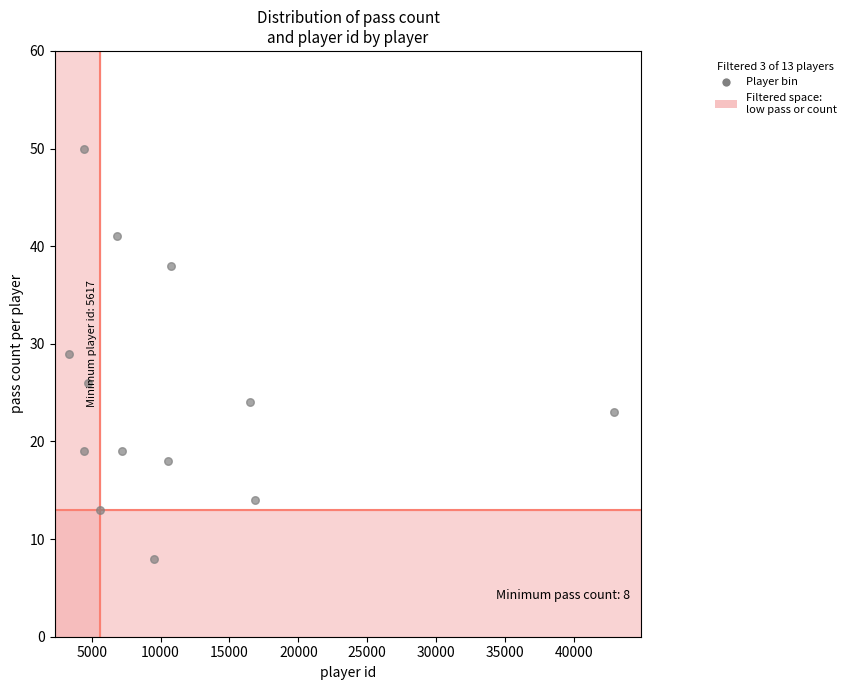

What is the range of X values (max minus min)?

39581